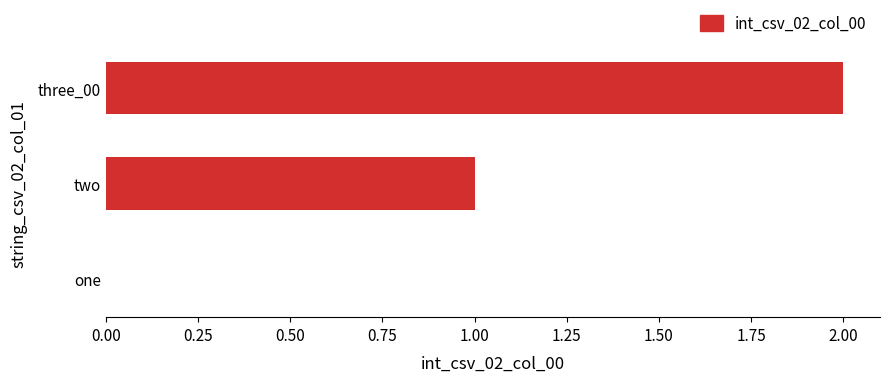

What is the change in value from one to two?

+1